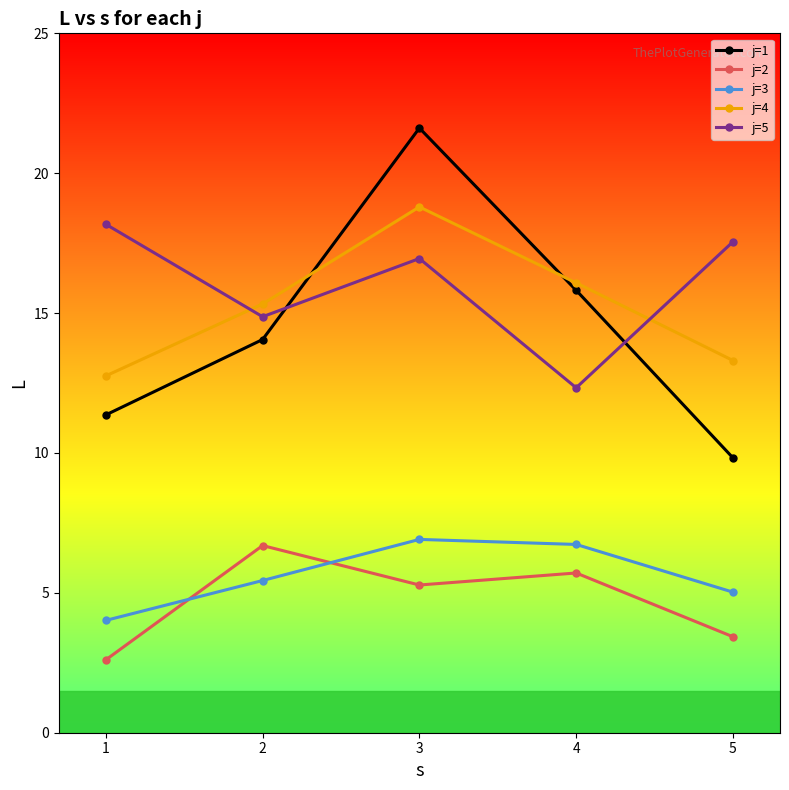

True or false: j=5 has a value of 19.5 at 2.

False